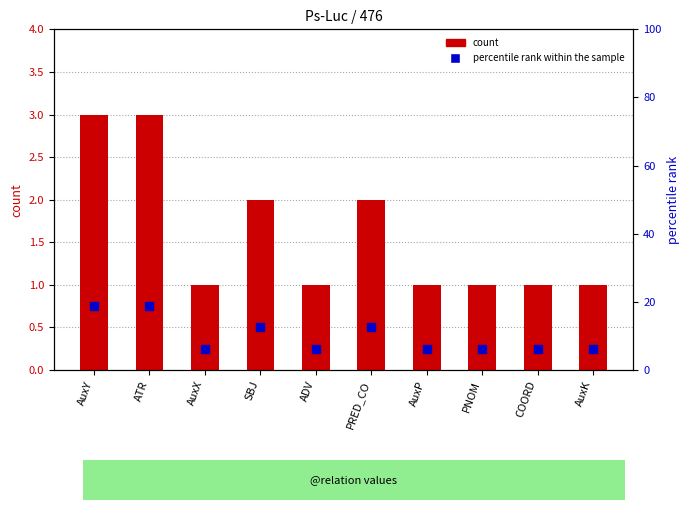

Which series has the largest total across all categories?

percentile rank within the sample